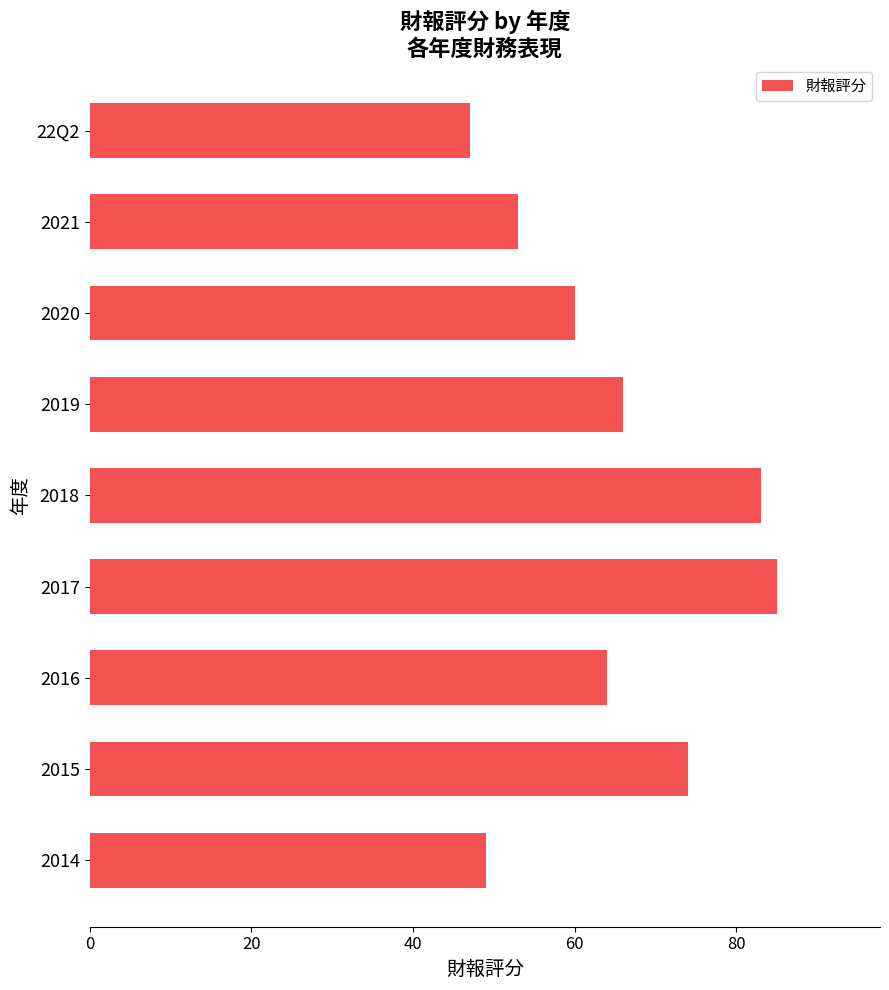

True or false: the data shows 49 at 2014.

True